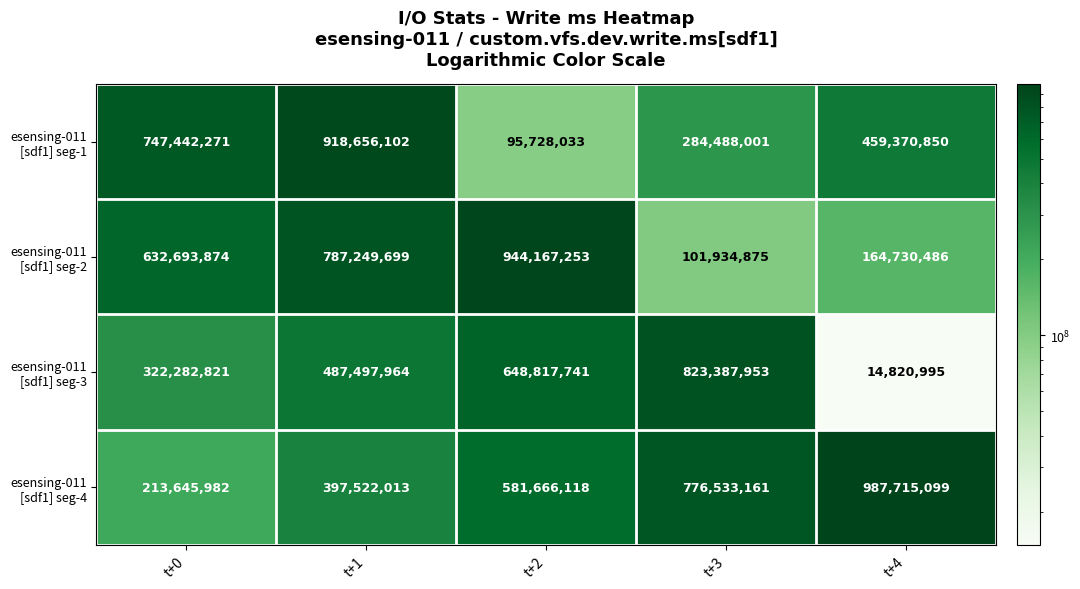

What is the minimum value shown in the chart?

14820995